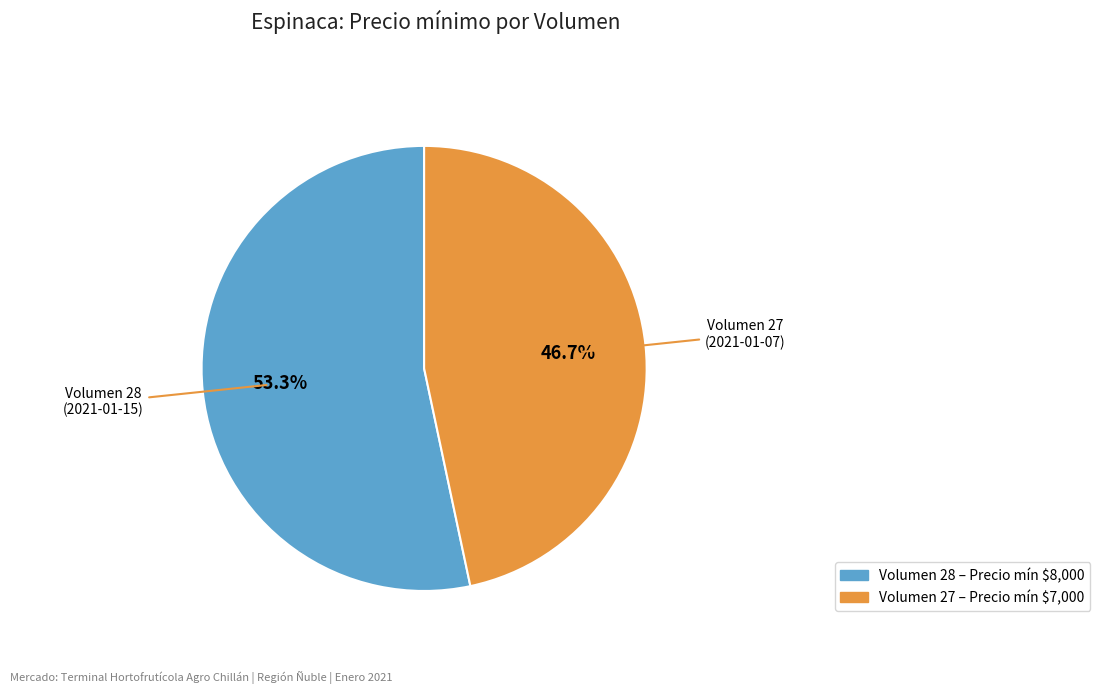

Is there any slice that represents more than half of the pie?

Yes